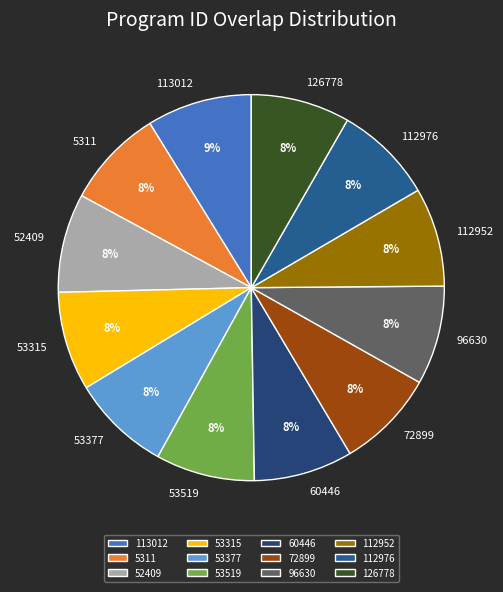

What is the largest slice in the pie chart?

113012